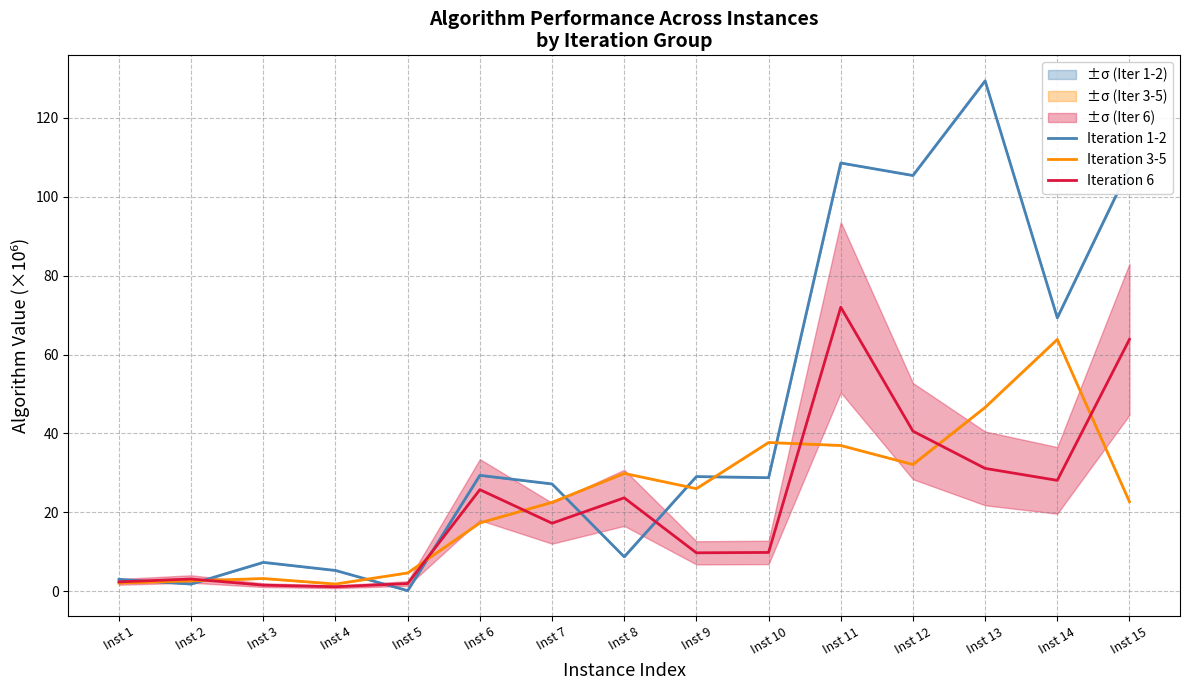

At which category does Iteration 6 reach its first local valley?

Inst 4